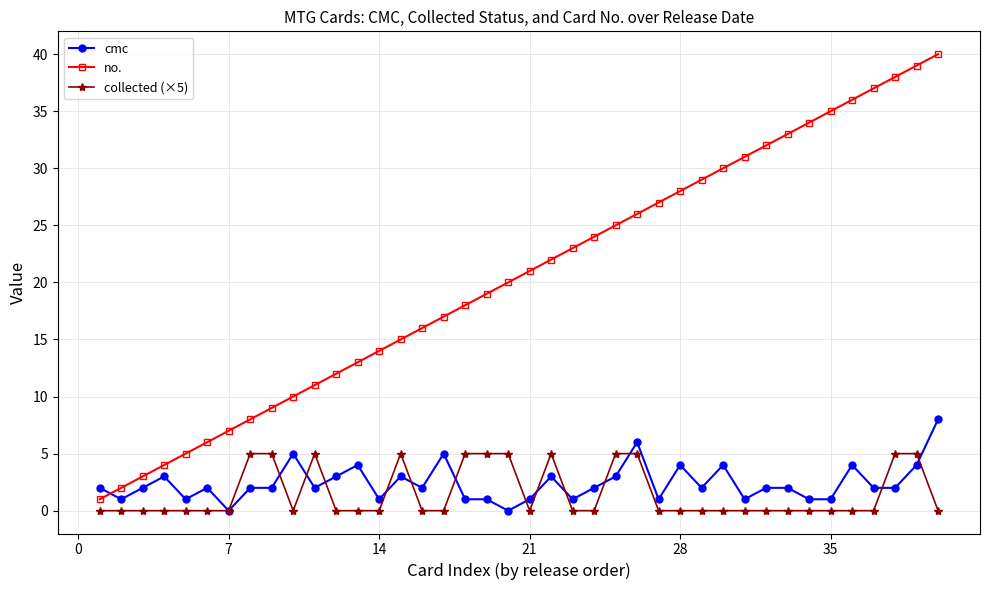

List the series in order of their peak value, lowest first.

collected (×5), cmc, no.